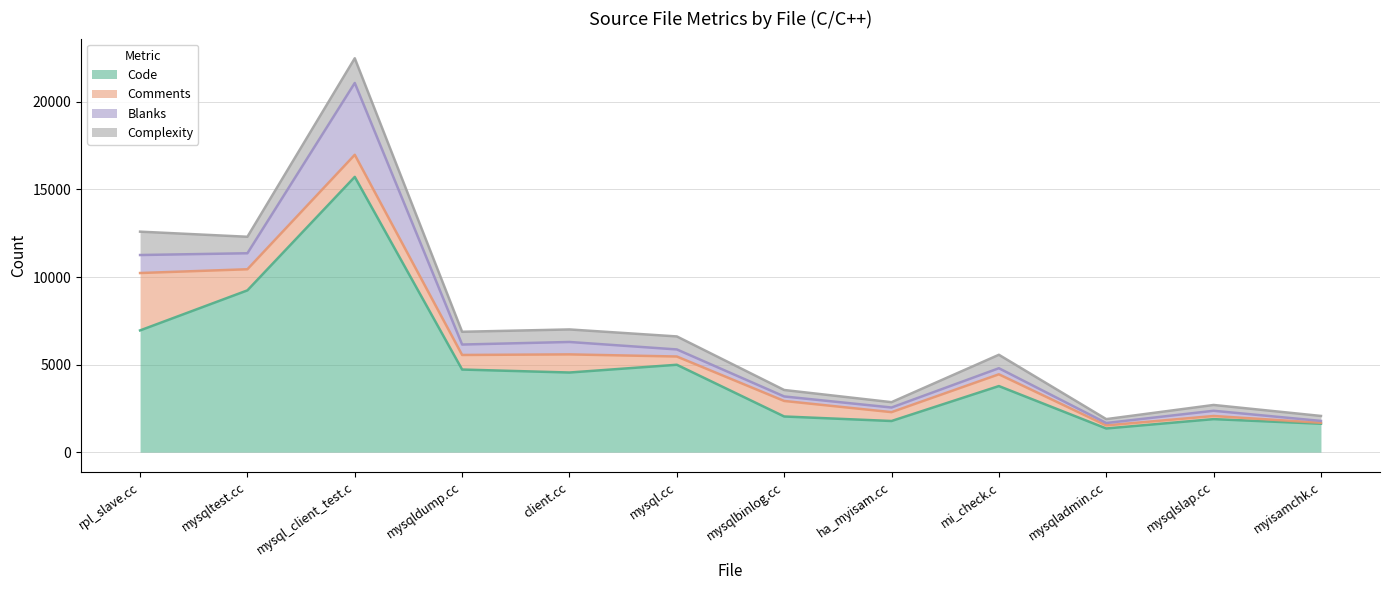

How many data points does each series have?

12